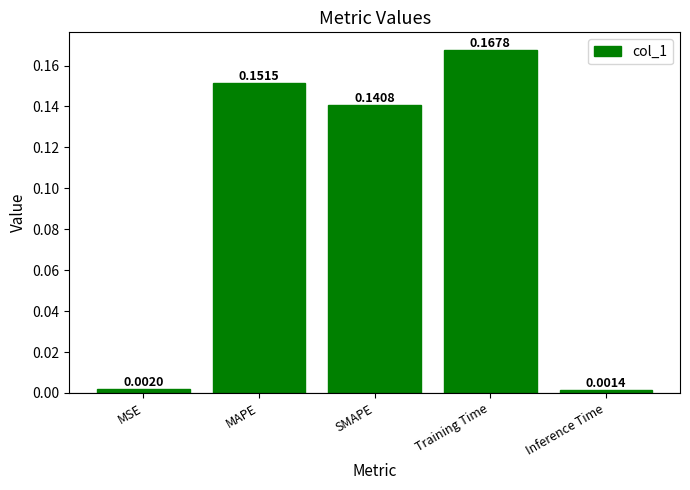

Where is the data nearest to the value 0?

Inference Time